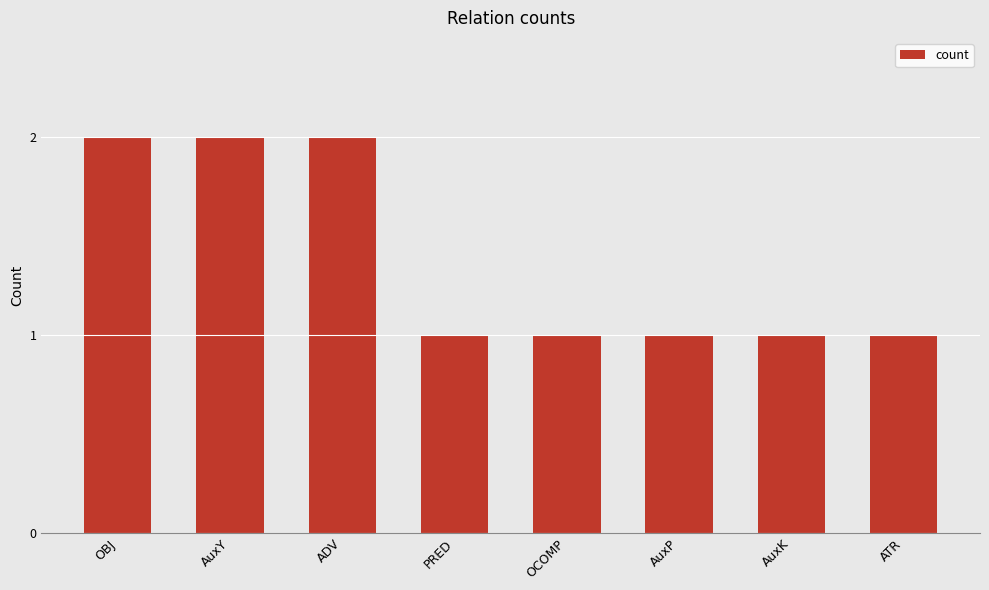

What is the sum of all values?

11